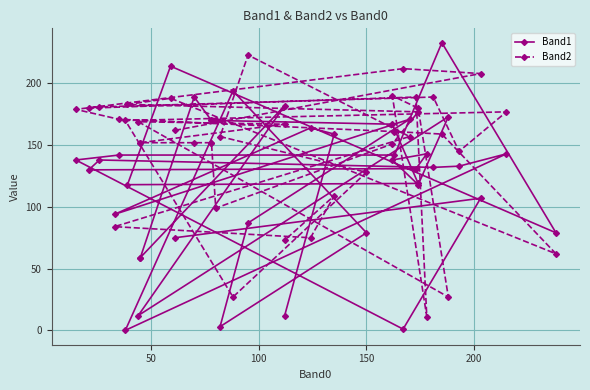

Reading left to right, extract all data points from this chart.

Band1: 75	107	1	138	142	142	233	79	214	118	119	167	170	170	170	189	59	59	182	12	173	118	138	143	131	130	138	132	133	143	0	194	79	3	87	171	94	164	159	12
Band2: 162	208	212	179	171	161	159	62	188	183	177	151	99	152	152	152	152	152	167	169	27	180	190	11	189	180	181	189	145	177	170	27	128	157	223	157	84	75	109	73